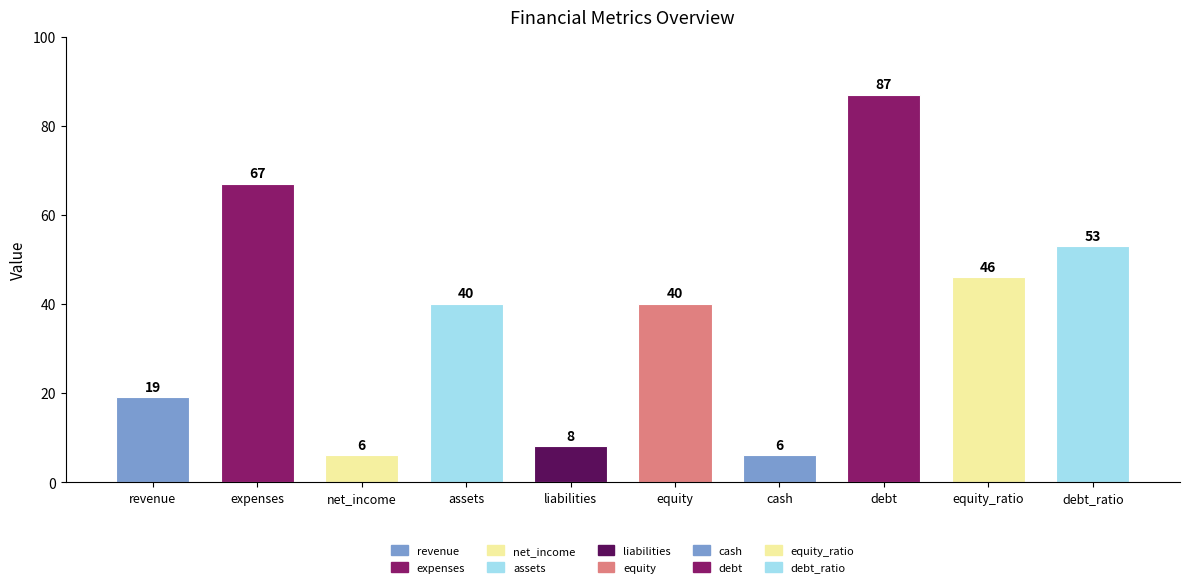

How many bars are there in total?

10